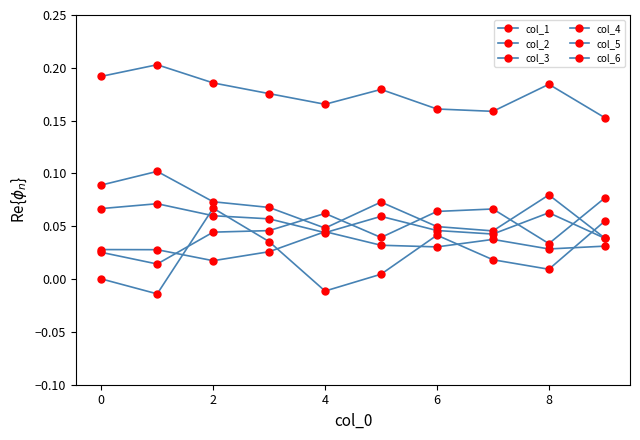

How many distinct data groups are displayed?

6